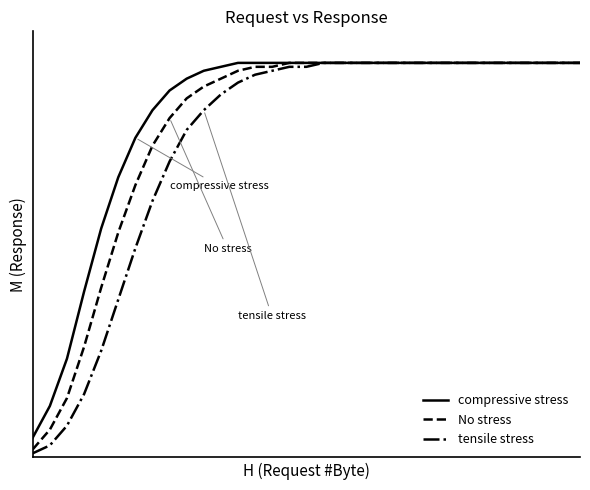

What are all the series names shown in the legend?

compressive stress, No stress, tensile stress